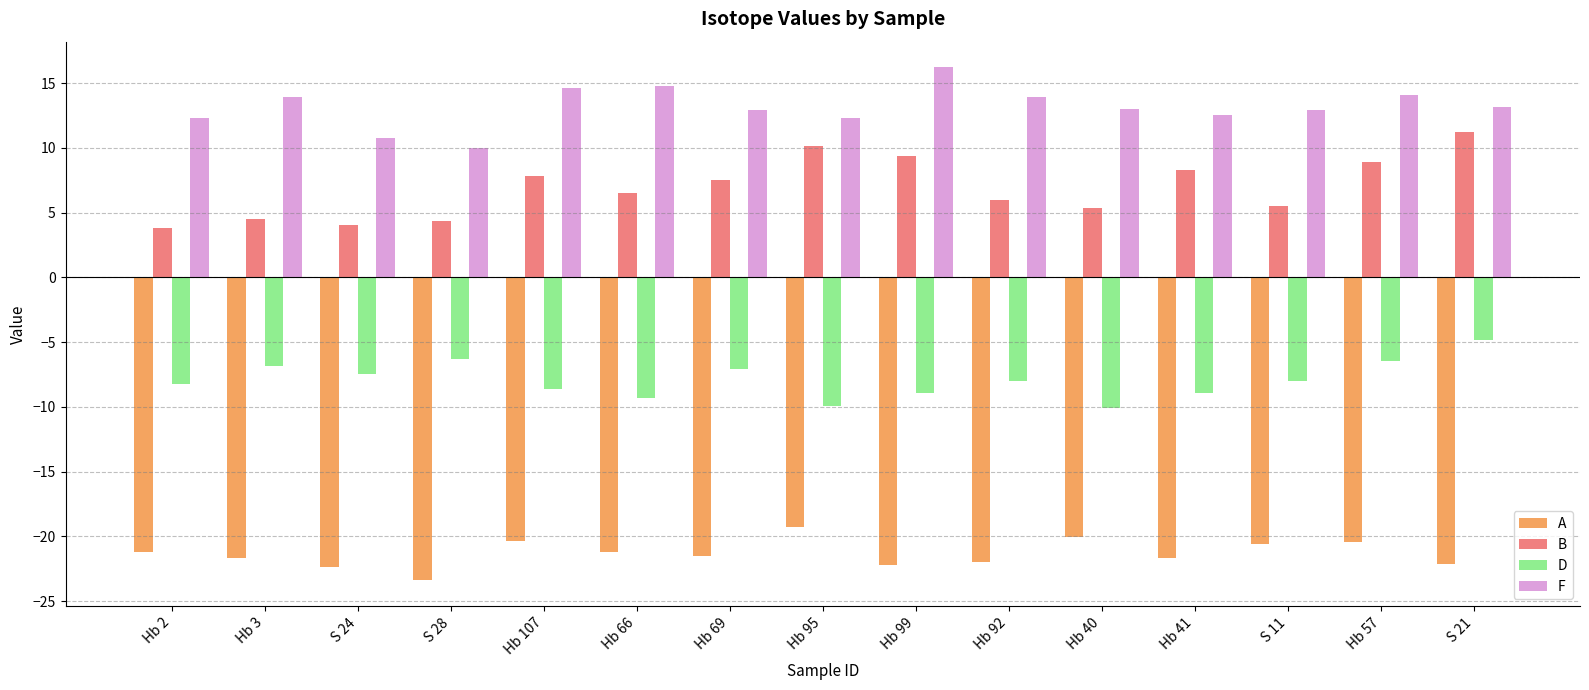

What is the label of the 7th bar from the right?

Hb 99